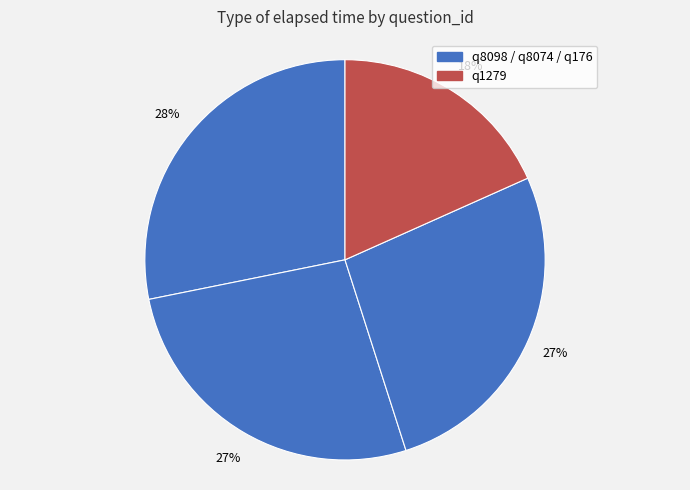

How many slices are in this pie chart?

4